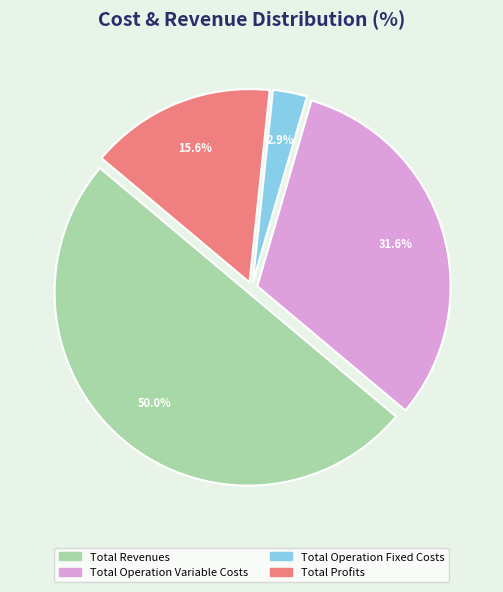

How many segments does this pie chart have?

4